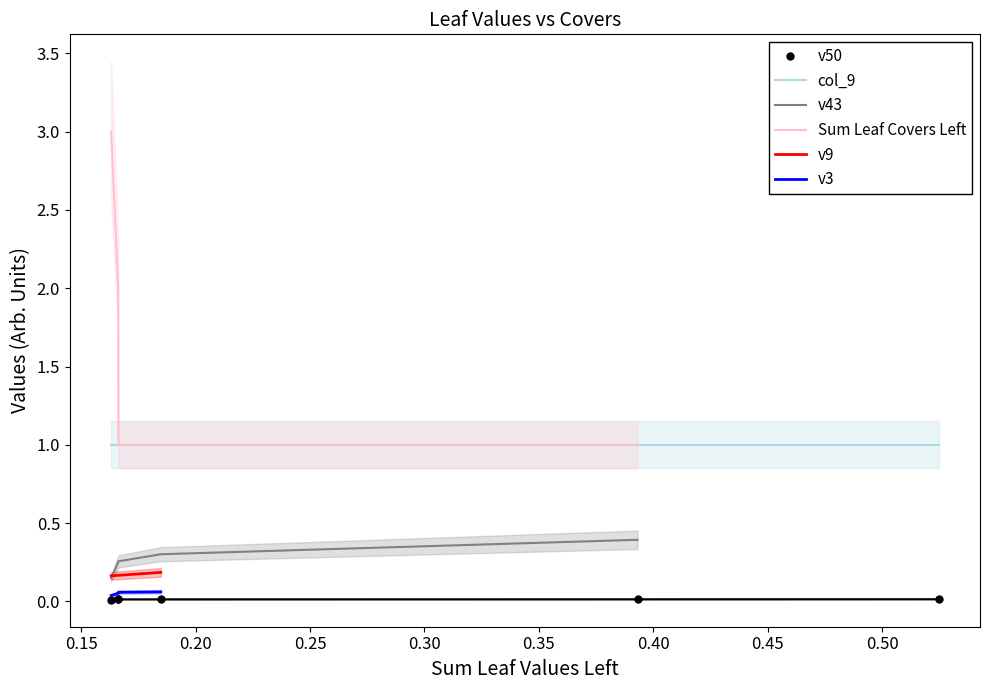

Is this an area chart (filled region under the line)?

No